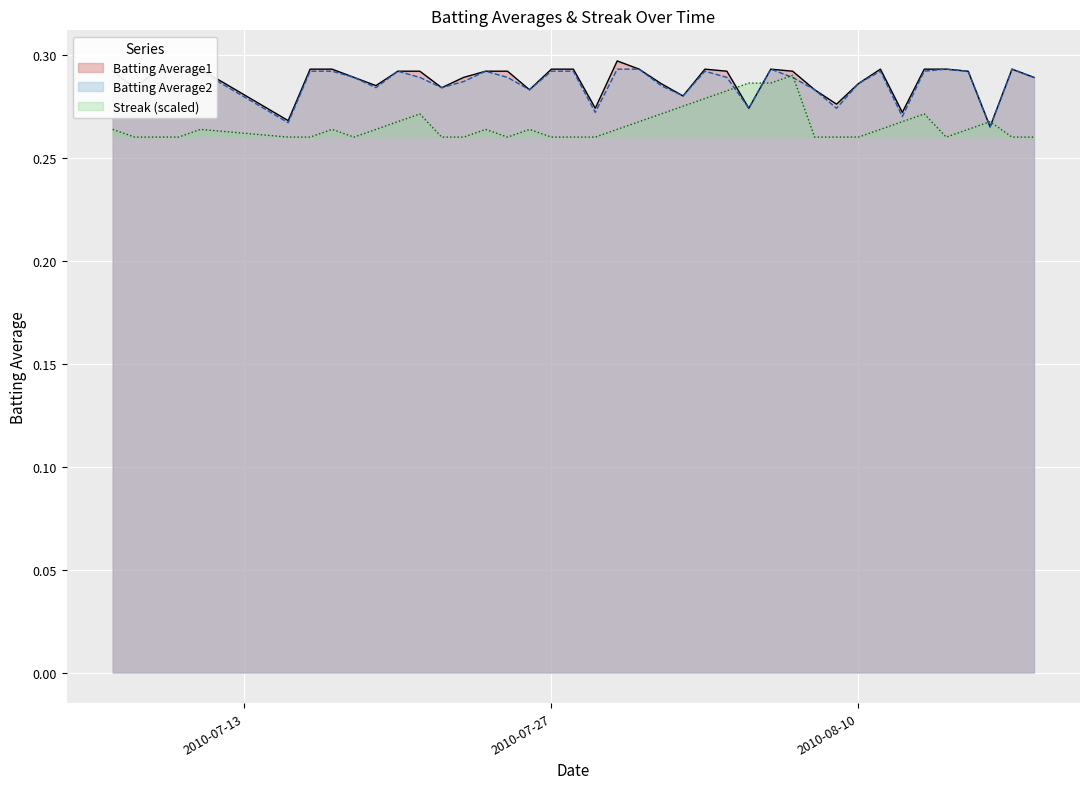

Which series has the largest total across all categories?

Batting Average1